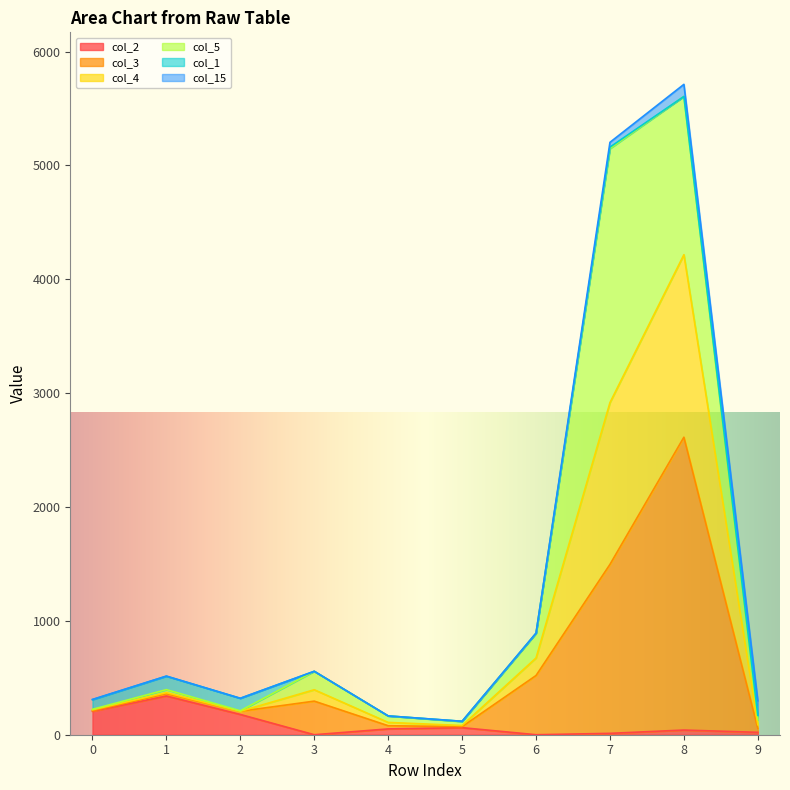

Rank the categories by col_3 value from lowest to highest.

9, 5, 4, 2, 0, 3, 1, 6, 7, 8